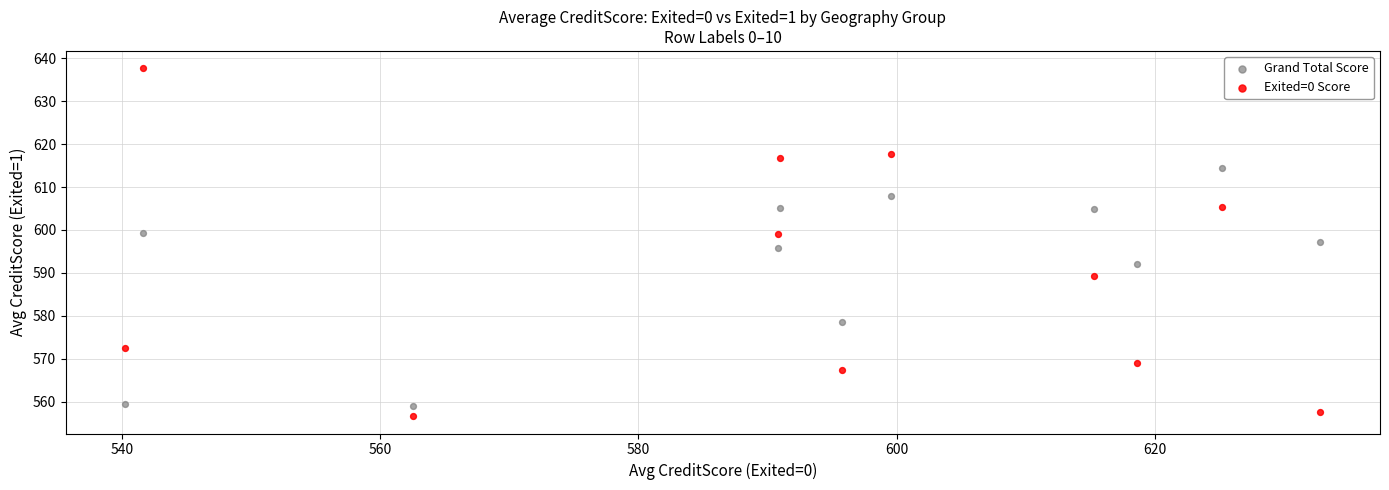

In the Grand Total Score series, what Y value is closest to 586?

592.1